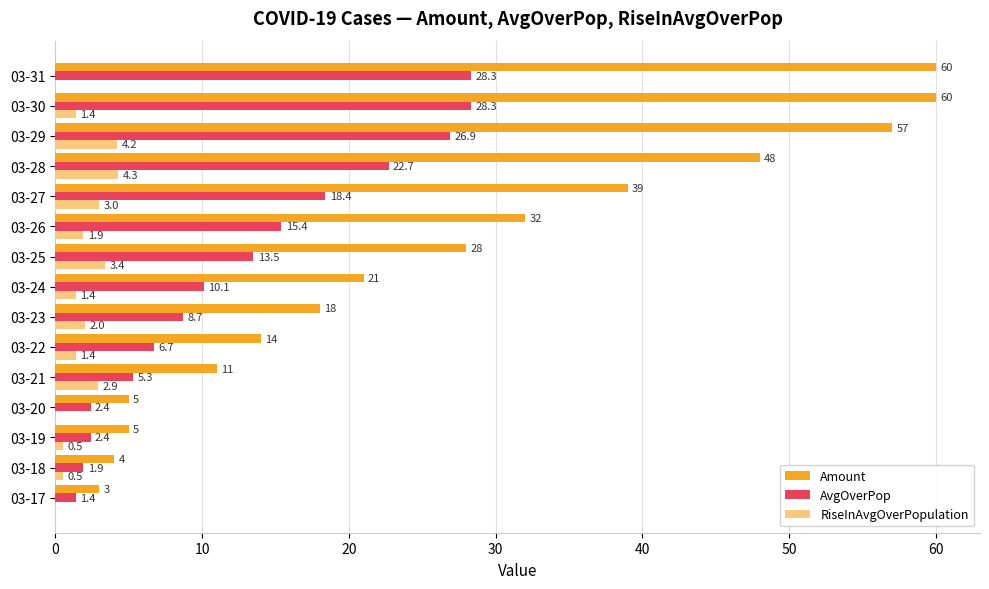

Count the number of data series in this chart.

3